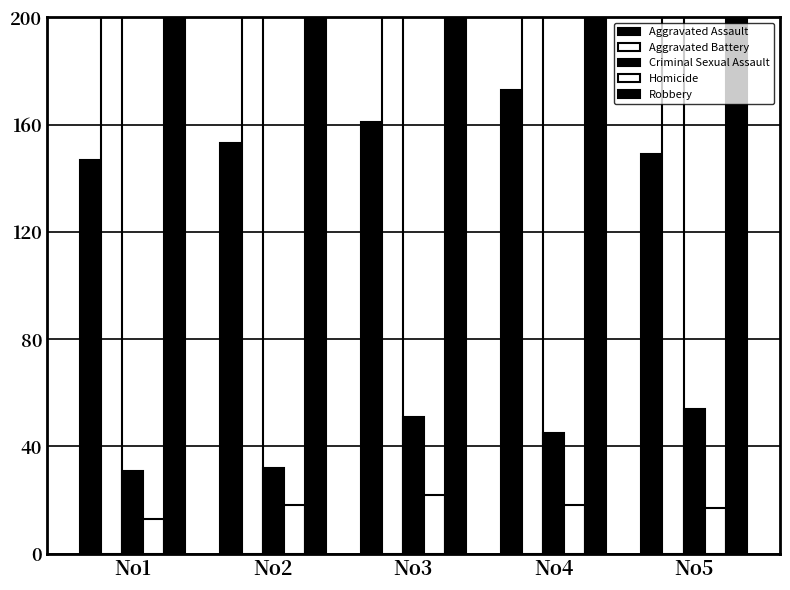

What is the difference between the Homicide values at No5 and No3?

5